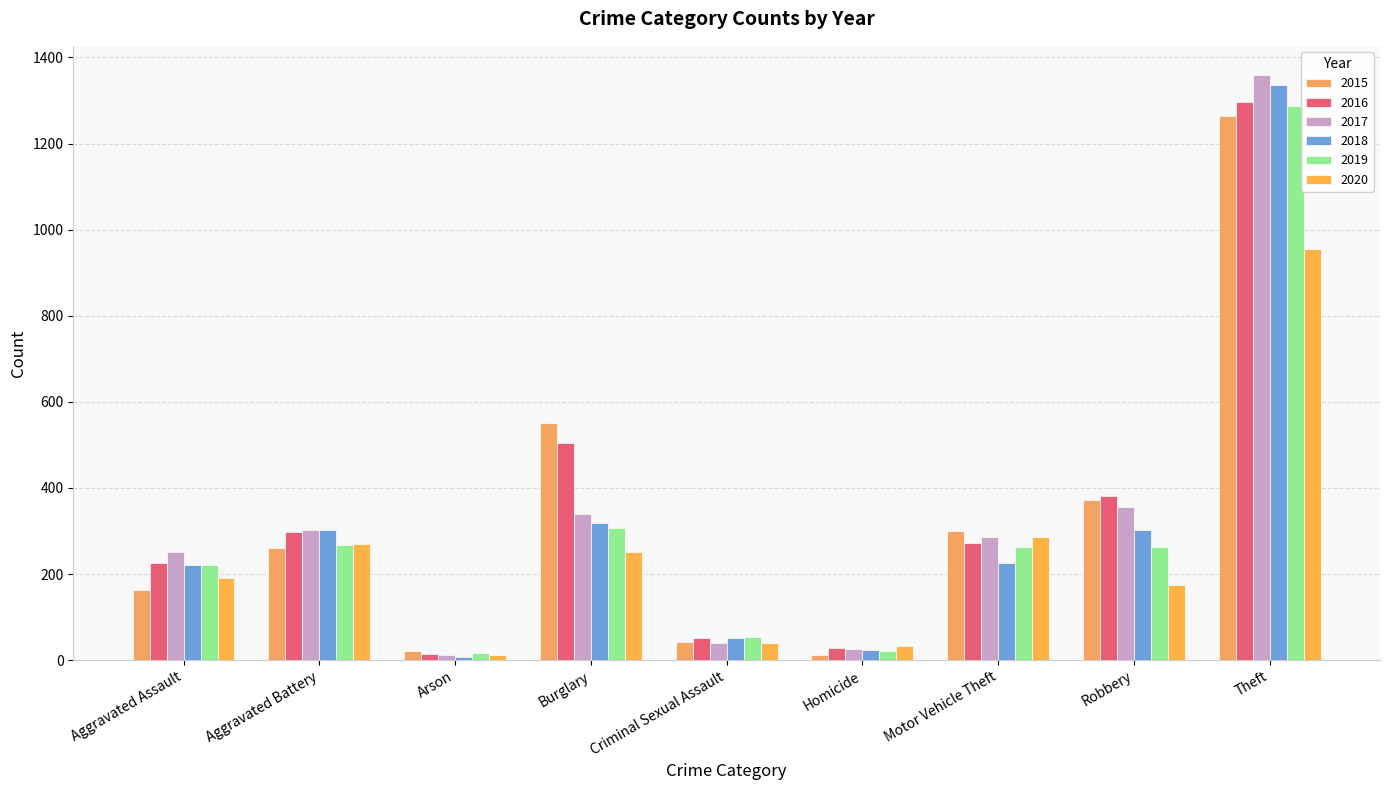

What is the label of the 4th bar from the right?

Homicide